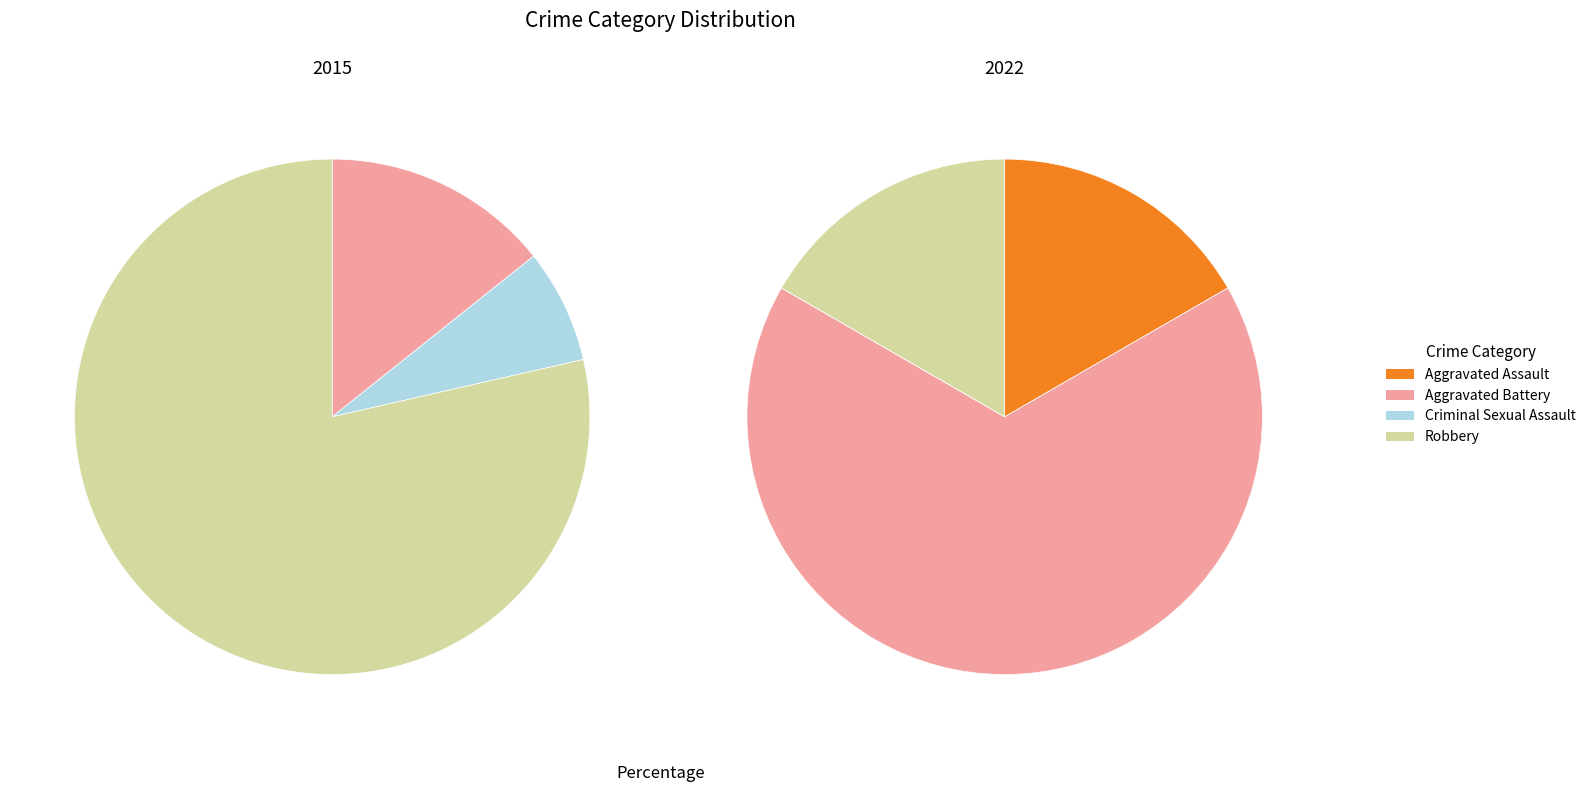

What percentage is the 3 slice, to the nearest percent?

79%